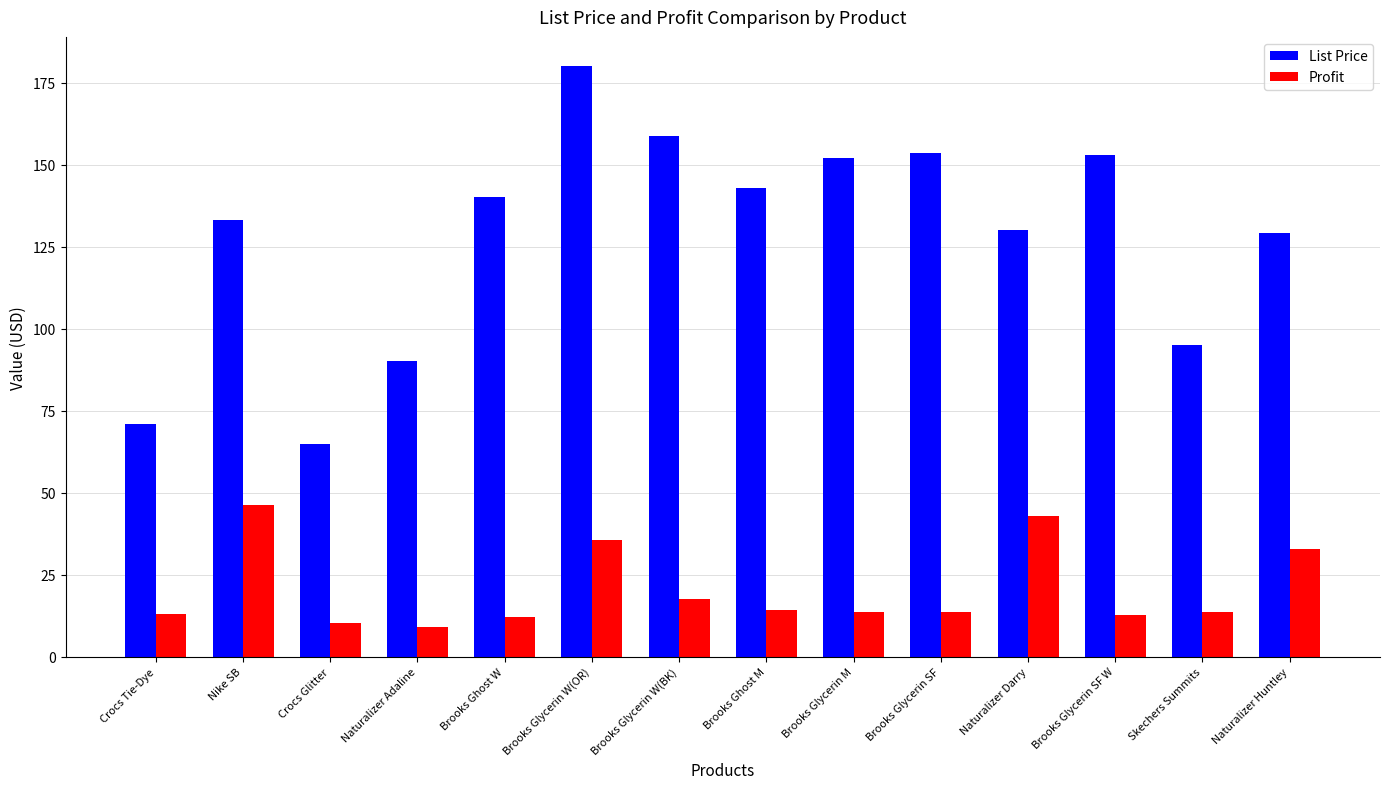

Which series changed the most between Crocs Glitter and Brooks Glycerin W(BK)?

List Price